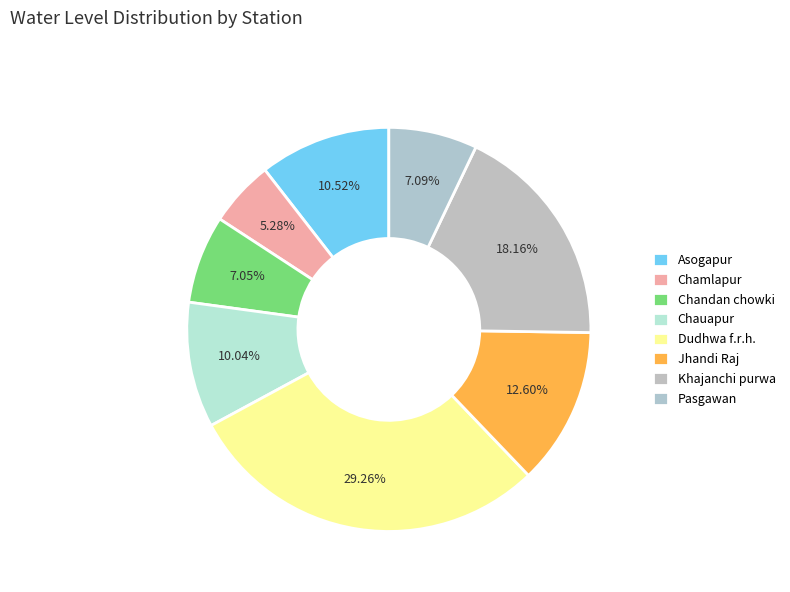

Which category has the smallest portion of the pie?

Chamlapur